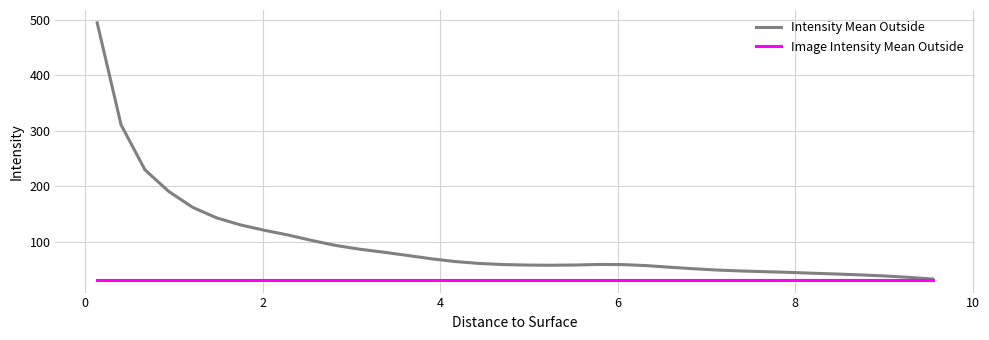

Which series has the largest total across all categories?

Intensity Mean Outside